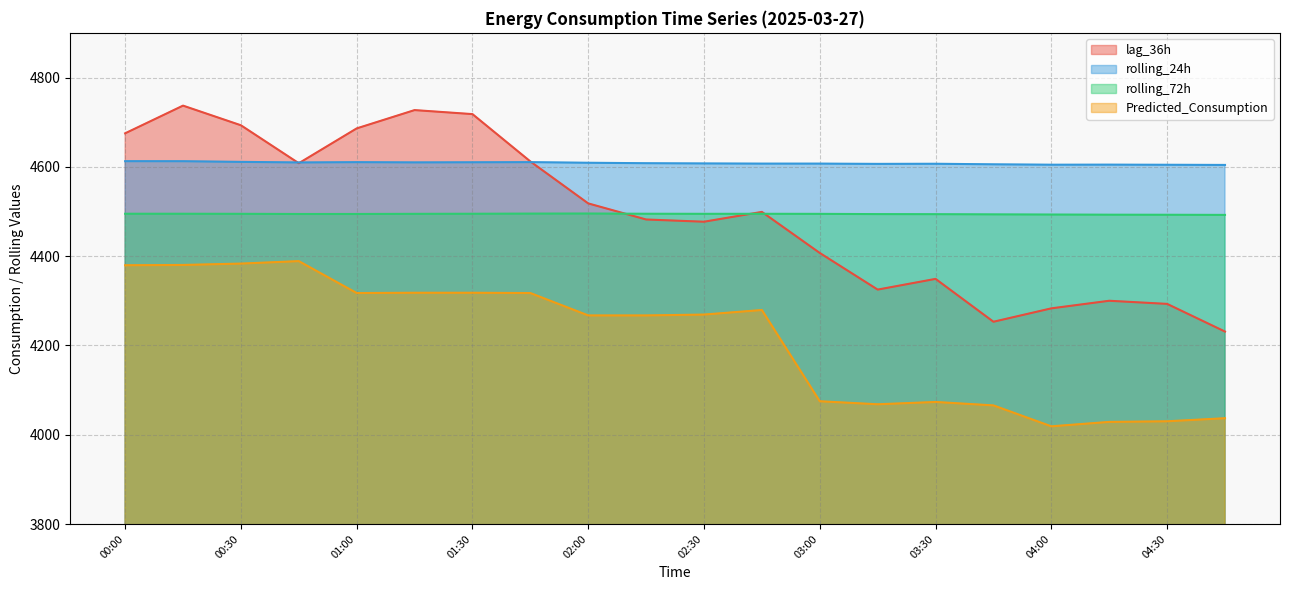

True or false: Predicted_Consumption and lag_36h cross at least once.

False